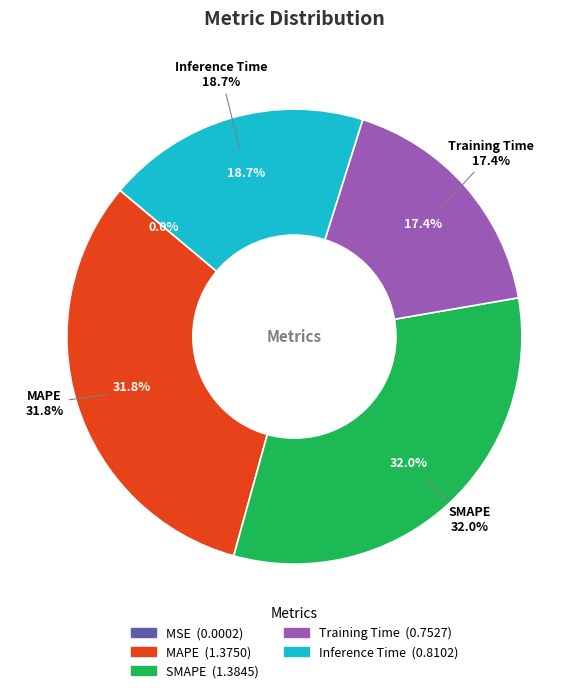

True or false: SMAPE accounts for 32% of the total.

True